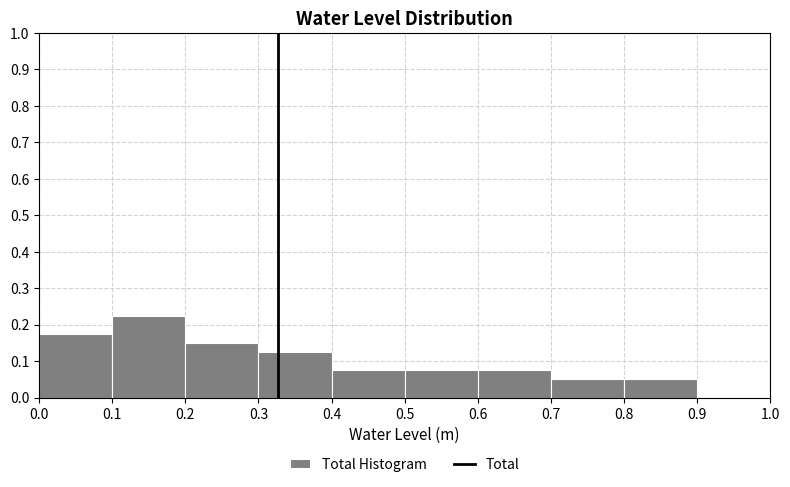

Which range on the x-axis has the tallest bar?

0.1 to 0.2